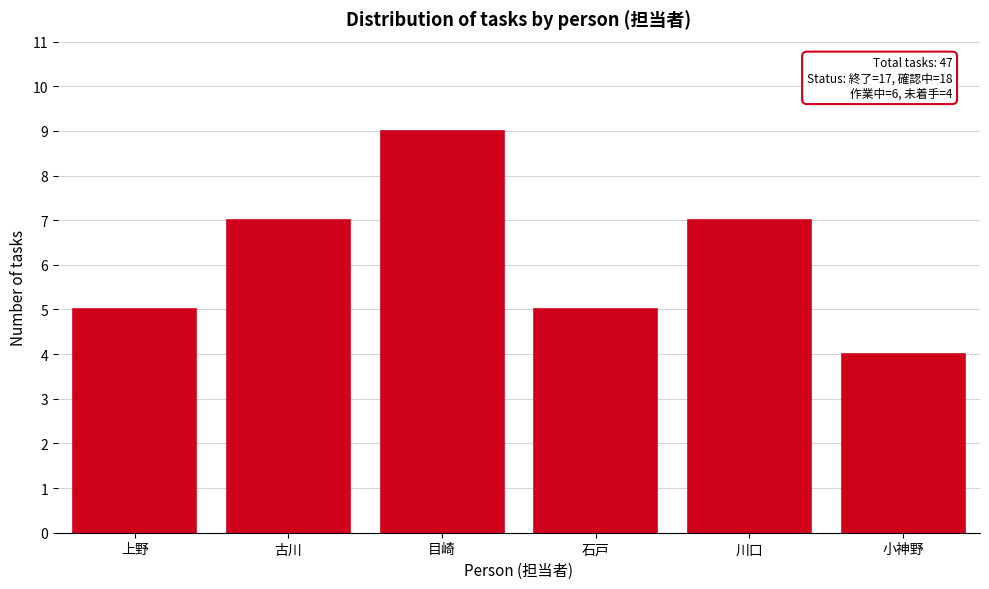

Reading left to right, what are all the values shown in this chart?

5	7	9	5	7	4